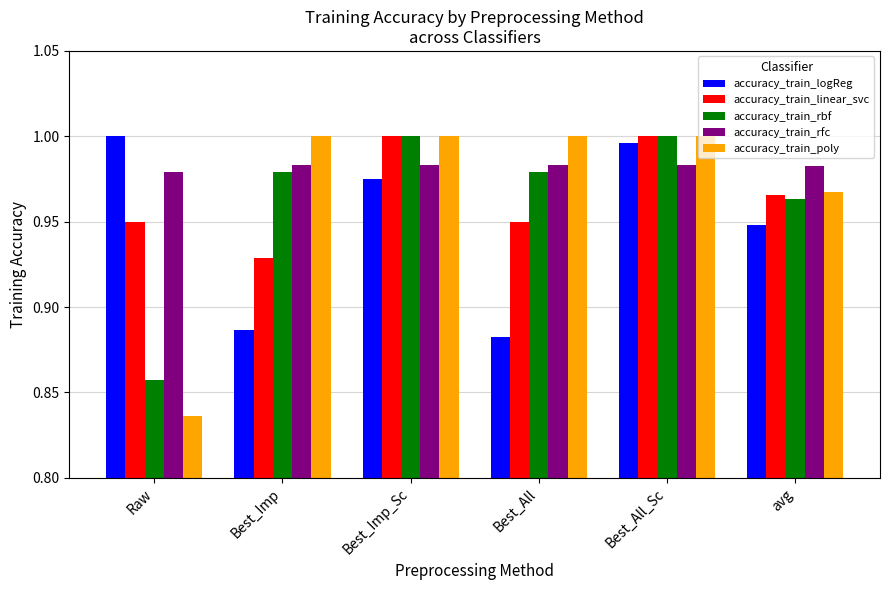

Which series has the widest spread of values?

accuracy_train_poly